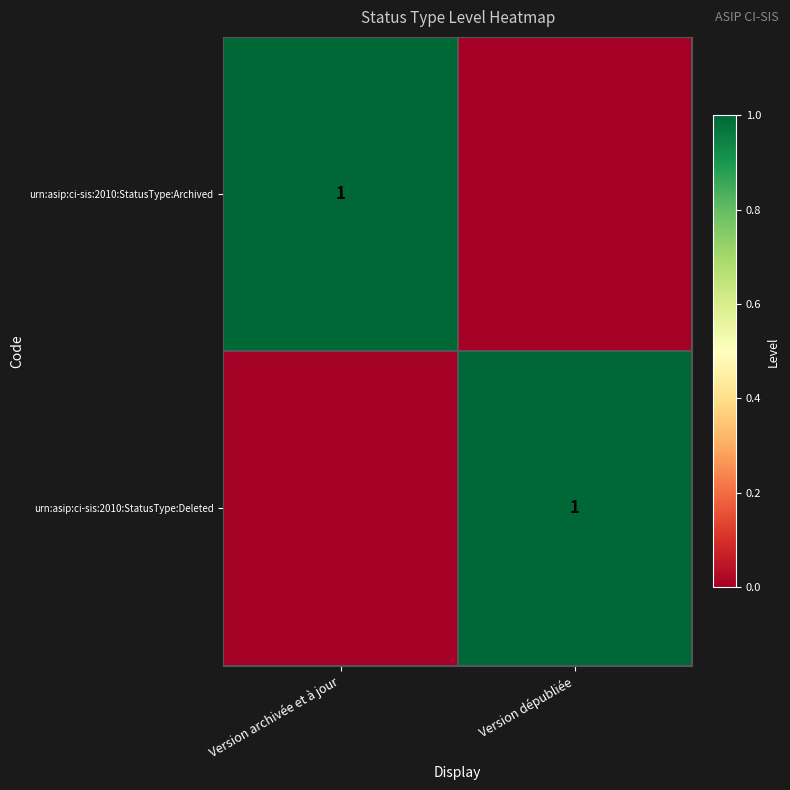

At which category does the chart reach its minimum across all series?

Version dépubliée